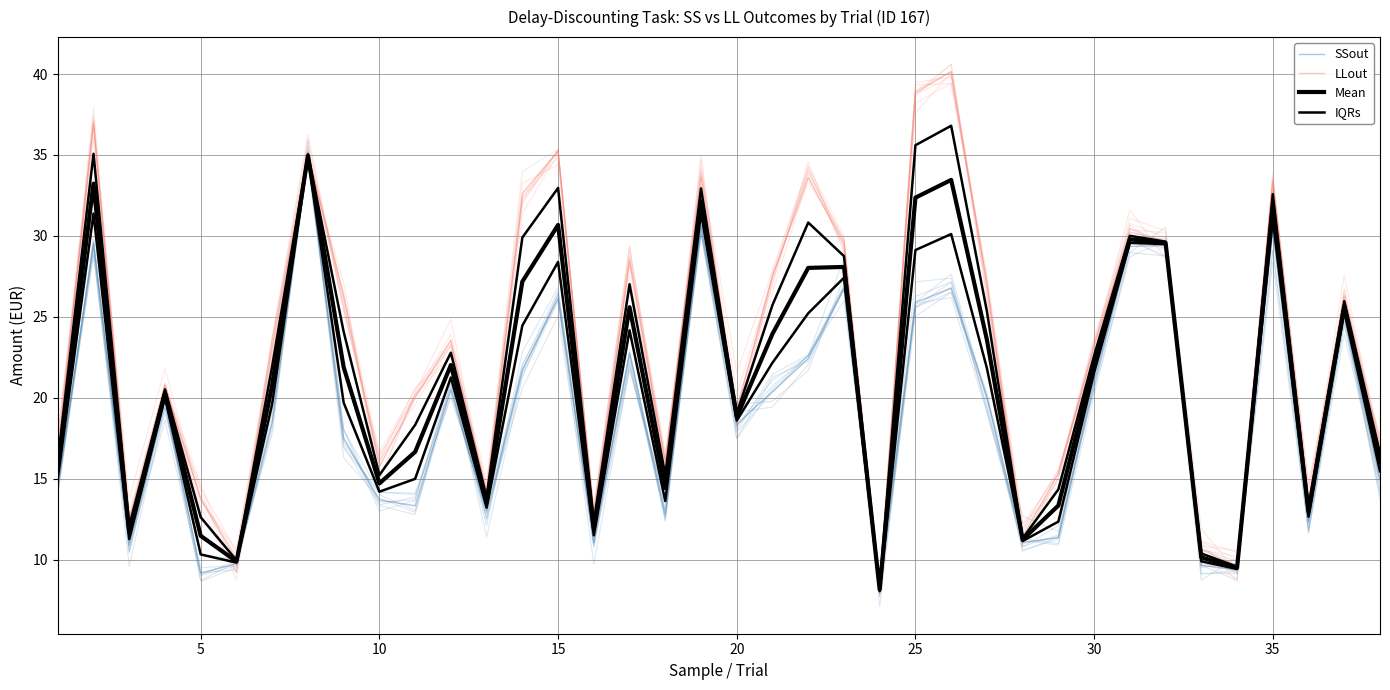

Reading left to right, extract all data points from this chart.

SSout: 14.5	29.5	10.9	19.8	9.2	9.8	18.5	34.8	17.5	13.7	13.3	20.5	12.9	21.7	26.1	11.1	22.8	12.8	30.6	18.4	20.4	22.4	26.8	8.0	25.9	26.8	20.1	11.1	11.4	21.0	29.4	29.4	9.7	9.4	30.3	12.3	25.0	14.9
LLout: 16.7	36.9	12.5	20.8	13.8	10.0	23.1	35.1	26.3	15.7	20.0	23.6	14.2	32.6	35.2	12.8	28.4	16.0	33.7	19.3	27.5	33.6	29.4	8.4	38.8	40.1	27.1	11.4	15.3	23.1	30.2	29.7	10.6	9.6	33.3	13.6	26.3	17.1
Mean: 15.6	33.2	11.7	20.3	11.5	9.9	20.8	35.0	21.9	14.7	16.7	22.0	13.5	27.2	30.7	11.9	25.6	14.4	32.2	18.8	24.0	28.0	28.1	8.2	32.4	33.5	23.6	11.2	13.3	22.1	29.8	29.6	10.1	9.5	31.8	13.0	25.7	16.0
IQRs: 15.0	31.4	11.3	20.0	10.3	9.8	19.6	34.9	19.7	14.2	15.0	21.3	13.2	24.5	28.4	11.5	24.2	13.6	31.4	18.6	22.2	25.2	27.4	8.1	29.1	30.1	21.8	11.2	12.4	21.6	29.6	29.5	9.9	9.4	31.1	12.7	25.3	15.5